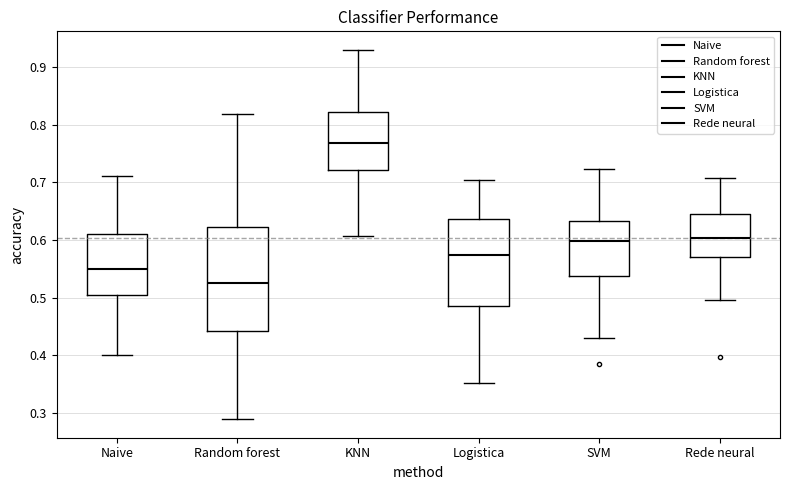

Where does the upper whisker of the box for Naive end on the y-axis? The values are not printed on the chart, so give them approximately, as read against the axis.

0.71